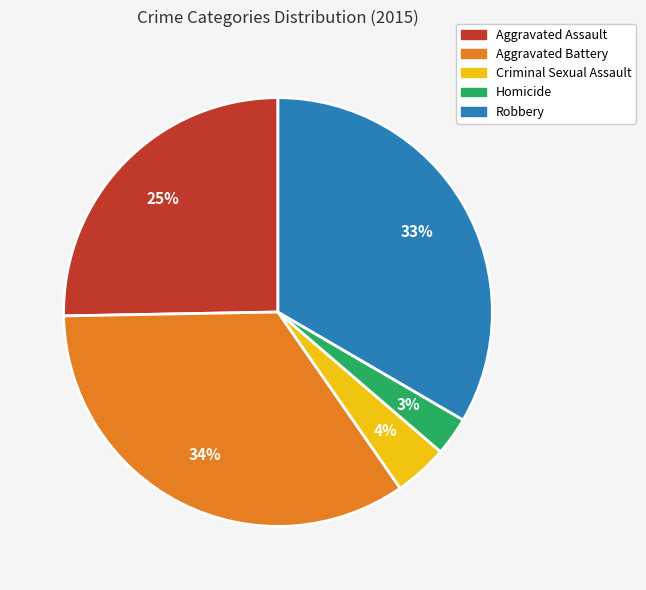

The Robbery slice represents 33% of the pie. True or false?

True